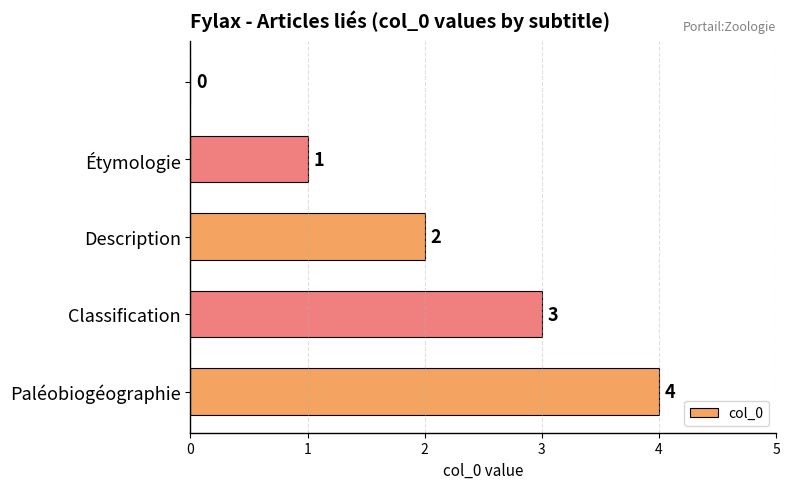

What is the sum of all values?

10